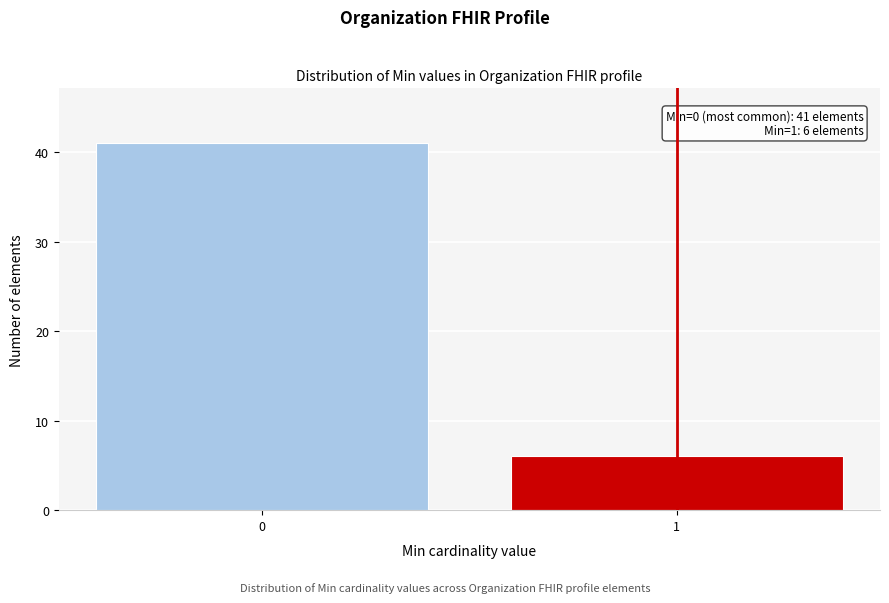

Reading right to left, extract all data points from this chart.

1=6	0=41